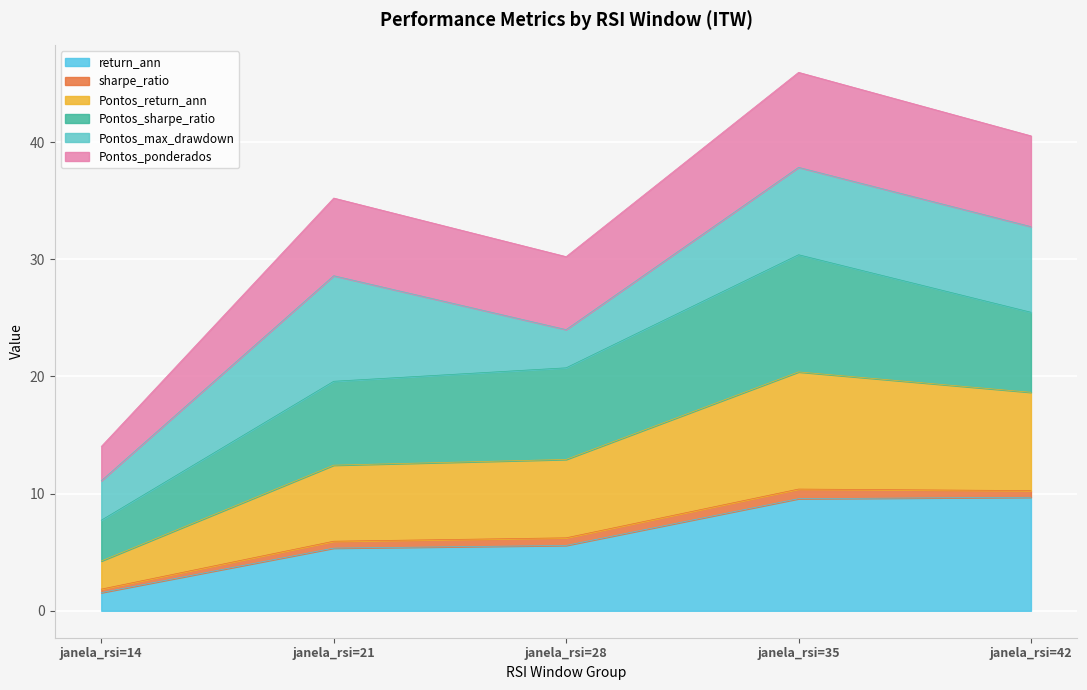

At which label does return_ann reach its minimum?

janela_rsi=14